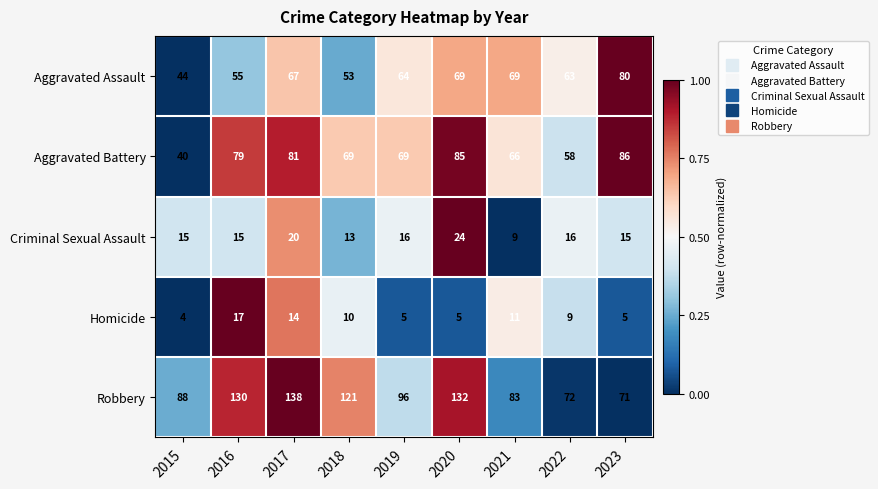

Is the value of Homicide at 2023 greater than the value of Aggravated Assault at 2022?

No